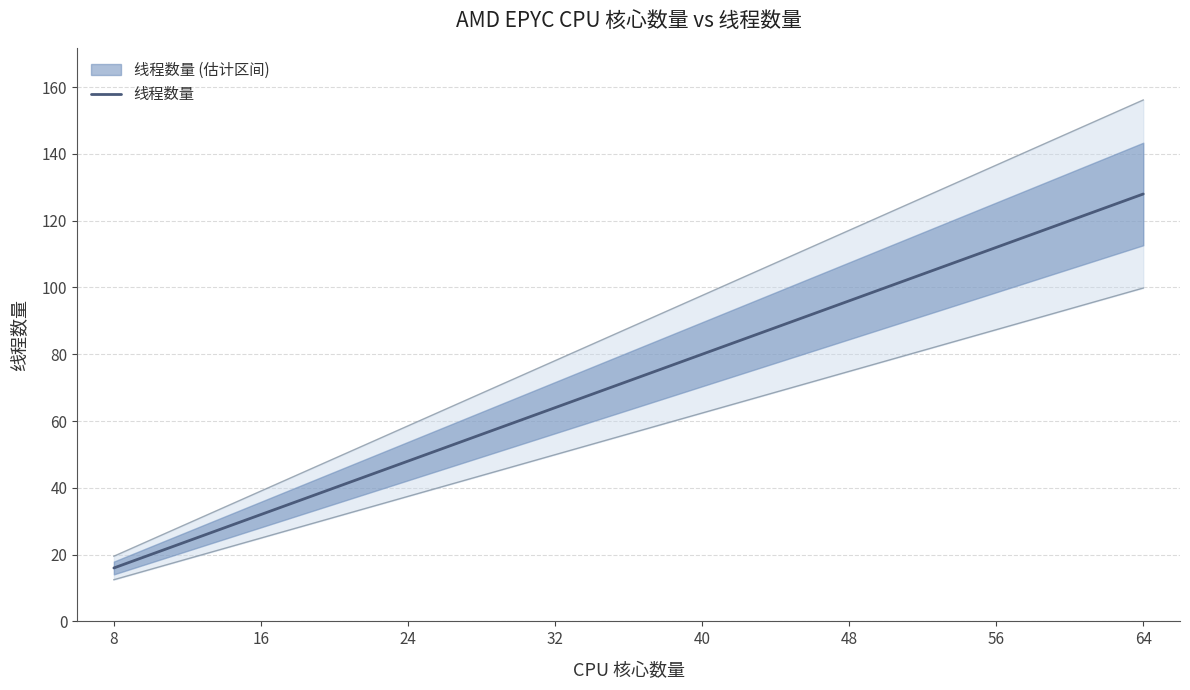

What is the minimum value shown in the chart?

16